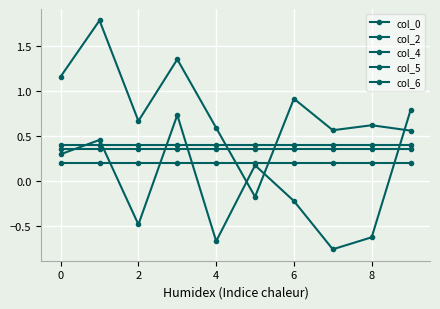

How many lines are shown in the chart?

5